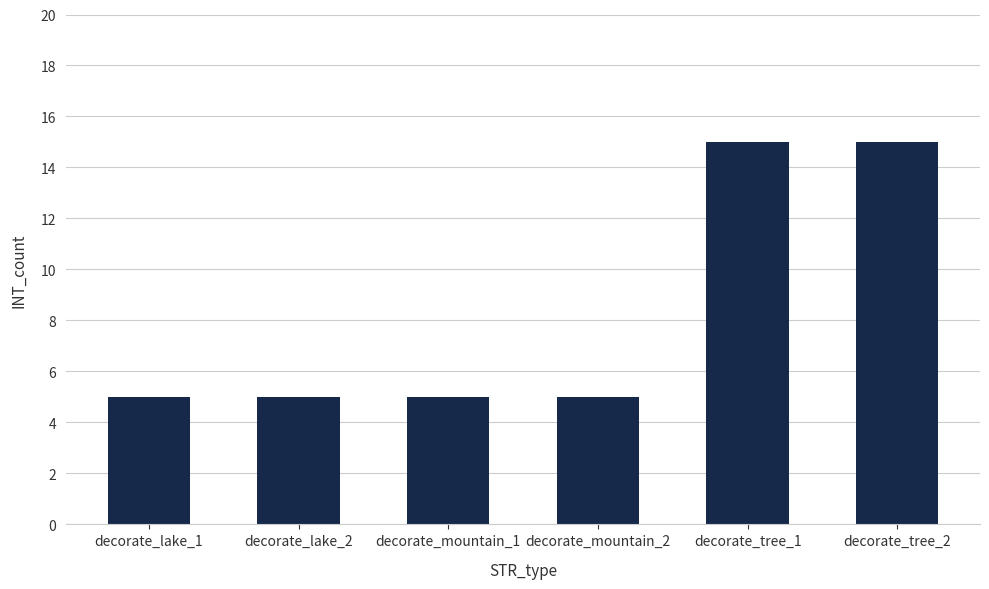

Which has a higher value, decorate_lake_2 or decorate_tree_2?

decorate_tree_2